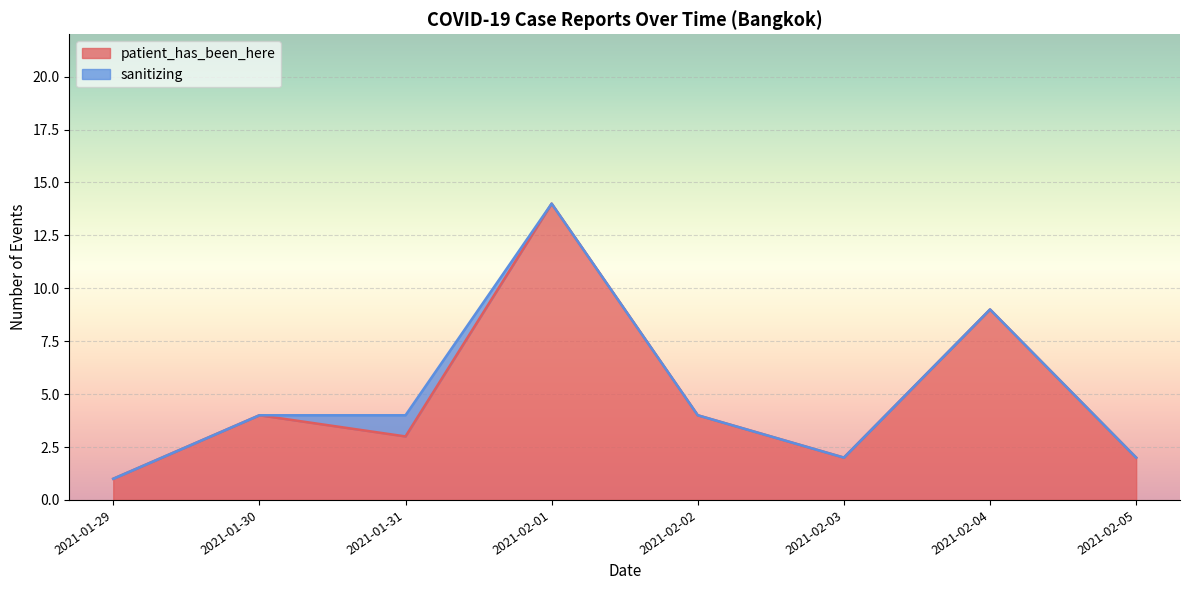

At which label is patient_has_been_here closest to 7?

2021-02-04